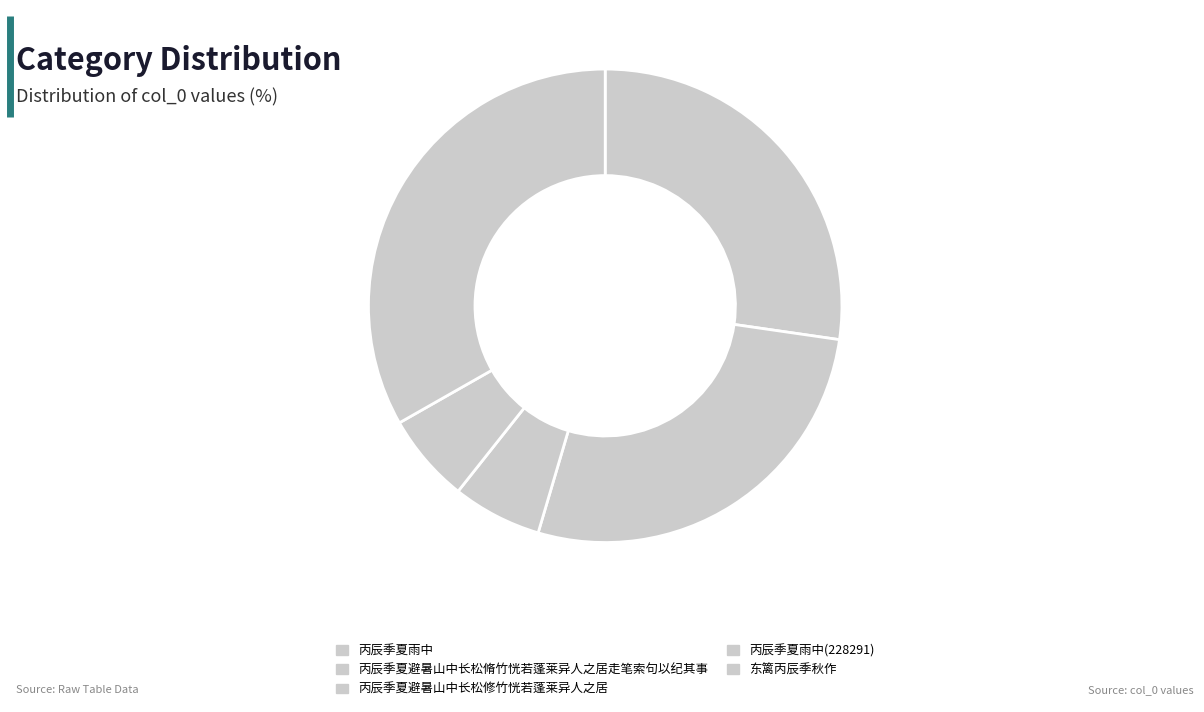

To the nearest percent, what is the combined percentage of 丙辰季夏雨中 and 丙辰季夏避暑山中长松修竹恍若蓬莱异人之居?

33%